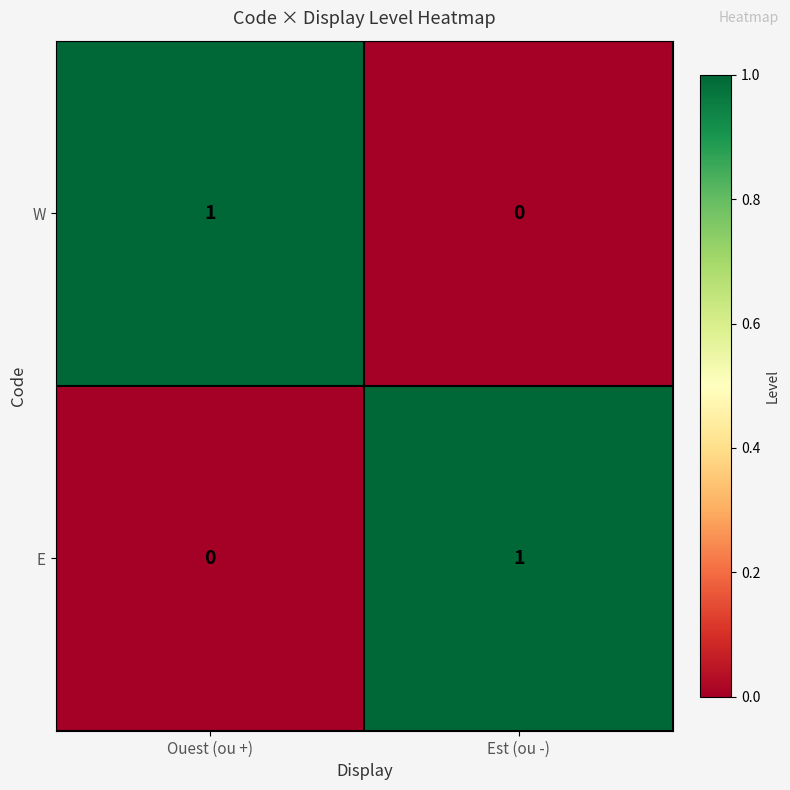

Where is E nearest to the value 0?

Ouest (ou +)